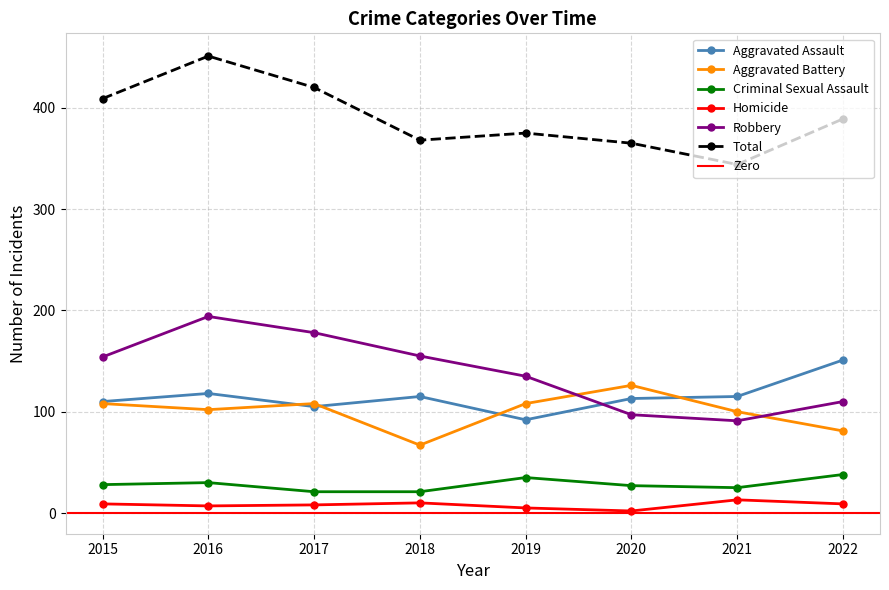

What is the sum of the Total values at 2017 and 2020?

785